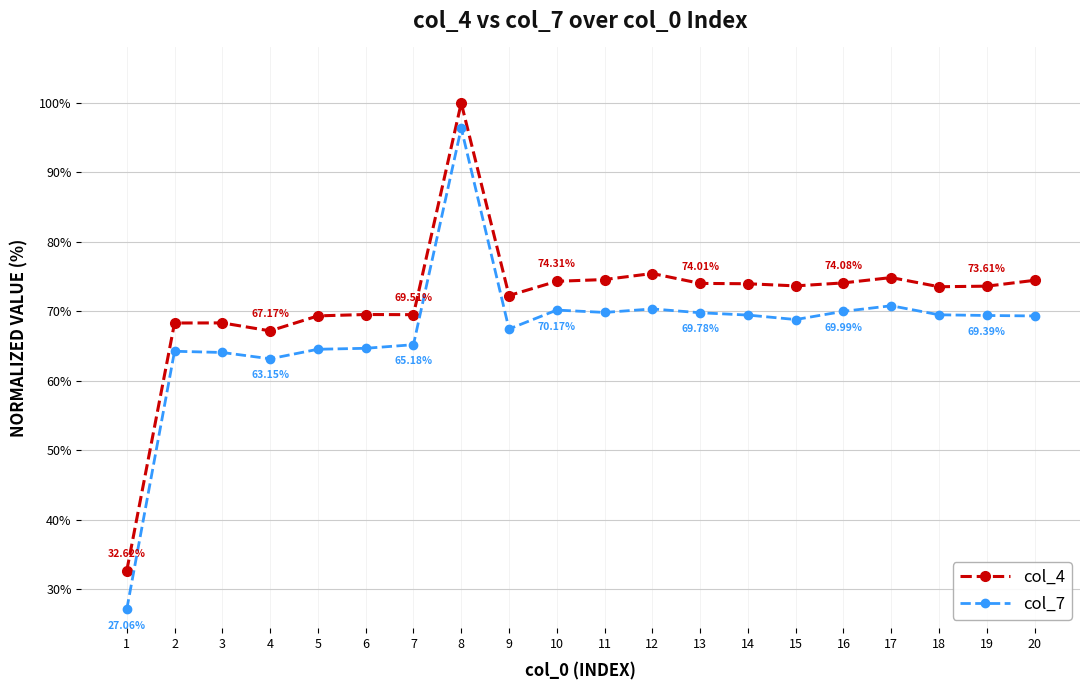

At which category does col_7 reach its first local valley?

4